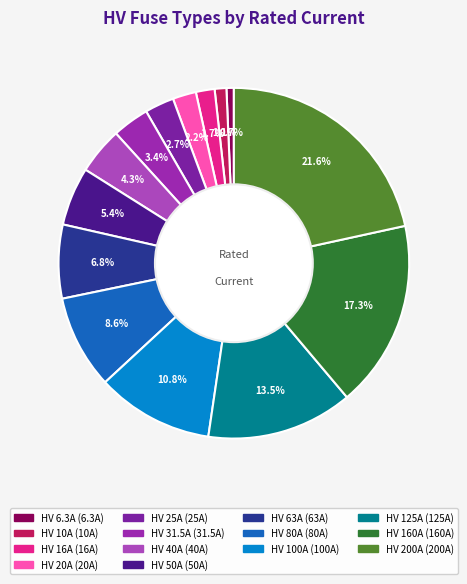

Does any single category account for the majority?

No